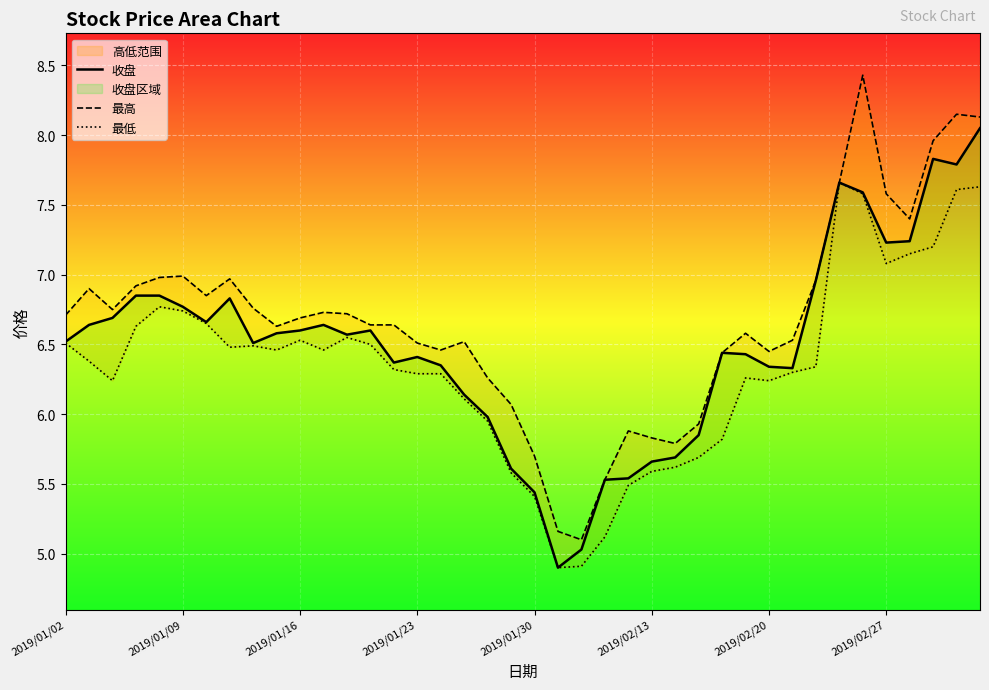

In 最低, how many points are lower than both neighbors (excluding endpoints)?

7